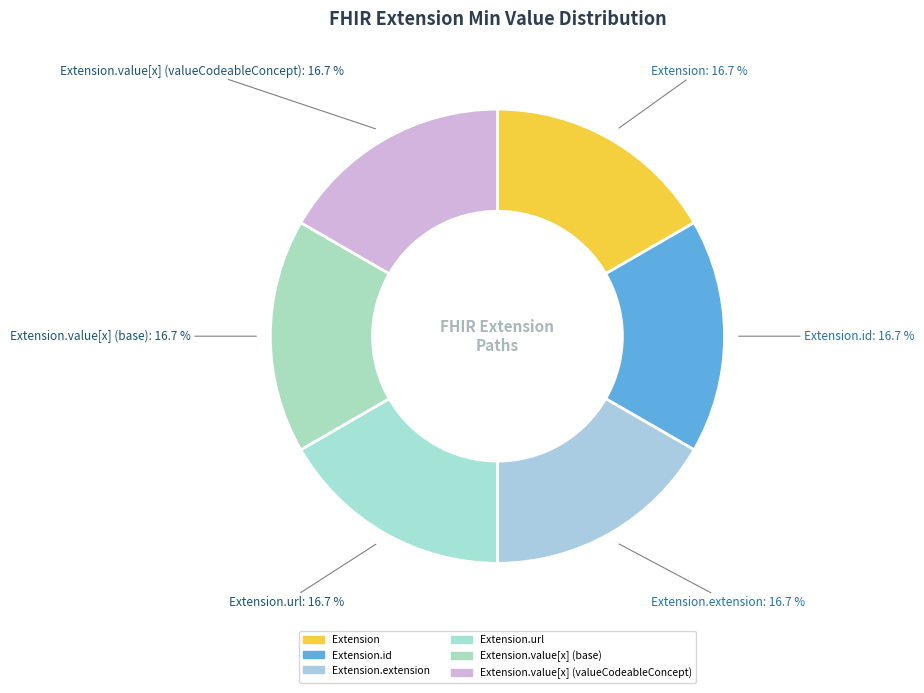

How many slices are in this pie chart?

6